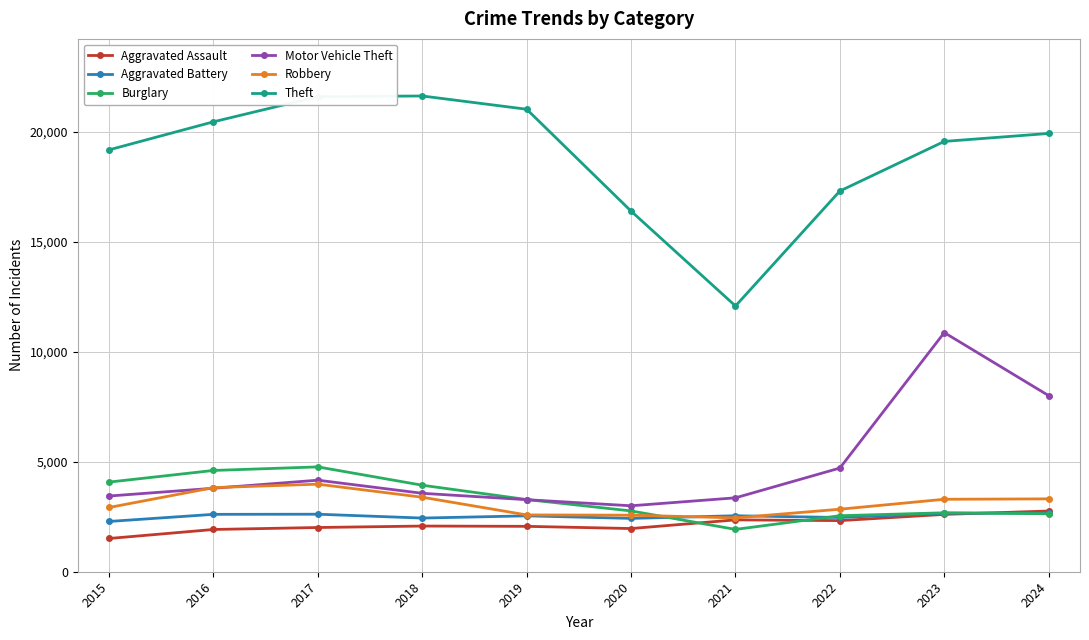

What is the minimum value for Robbery?

2448